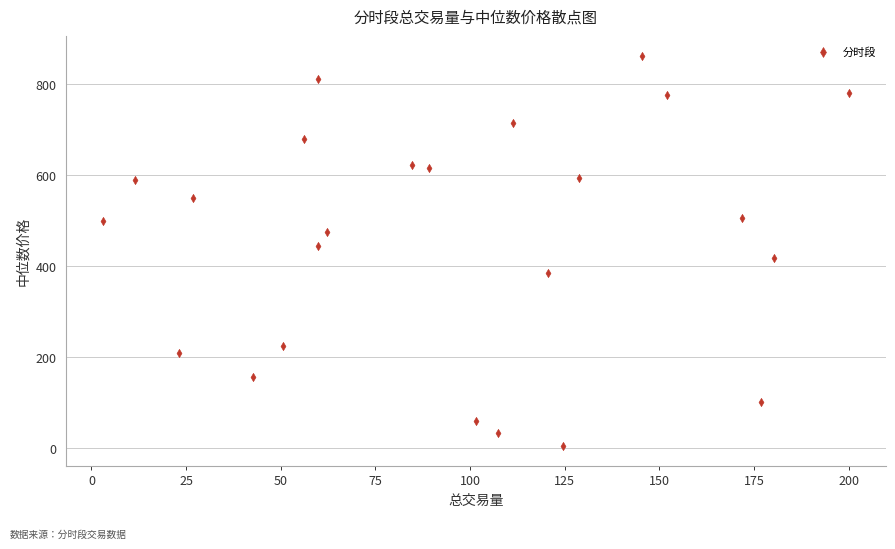

What is the range of Y values (max minus min)?

858.6